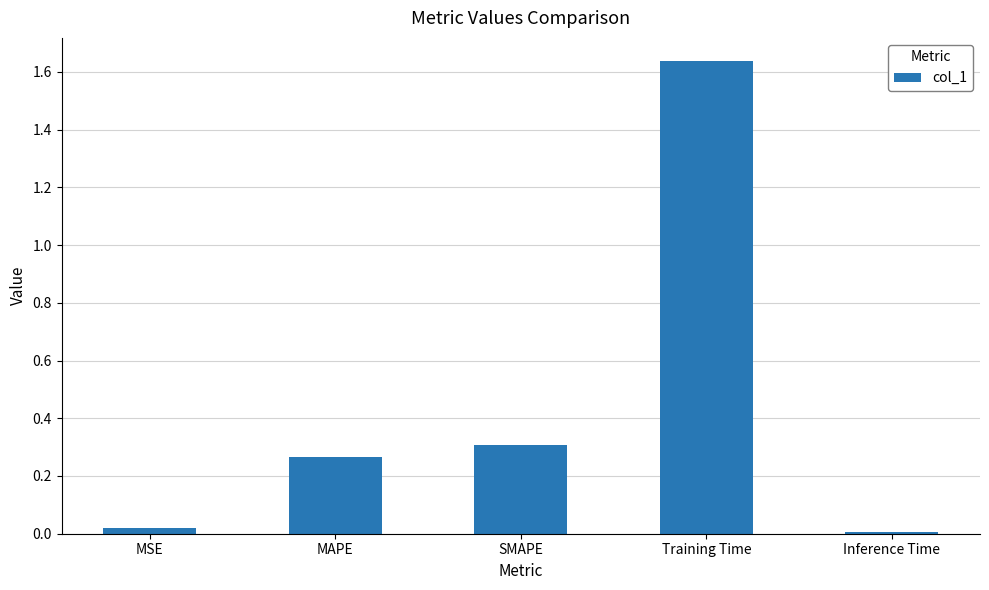

At which category does the chart reach its peak across all series?

Training Time